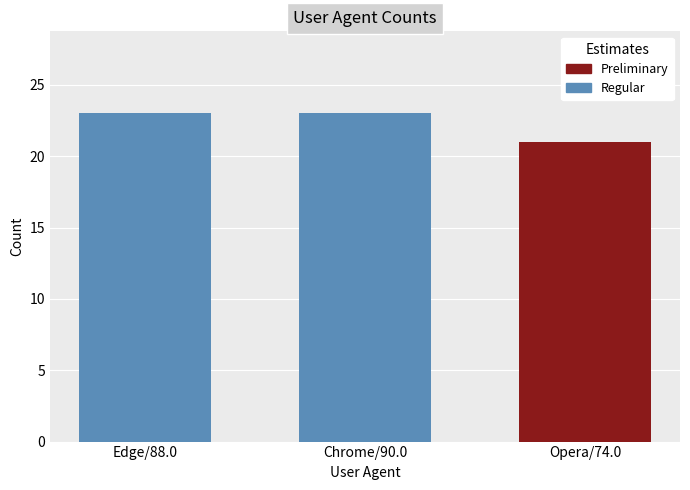

Reading right to left, list all the values displayed in this chart.

21	23	23